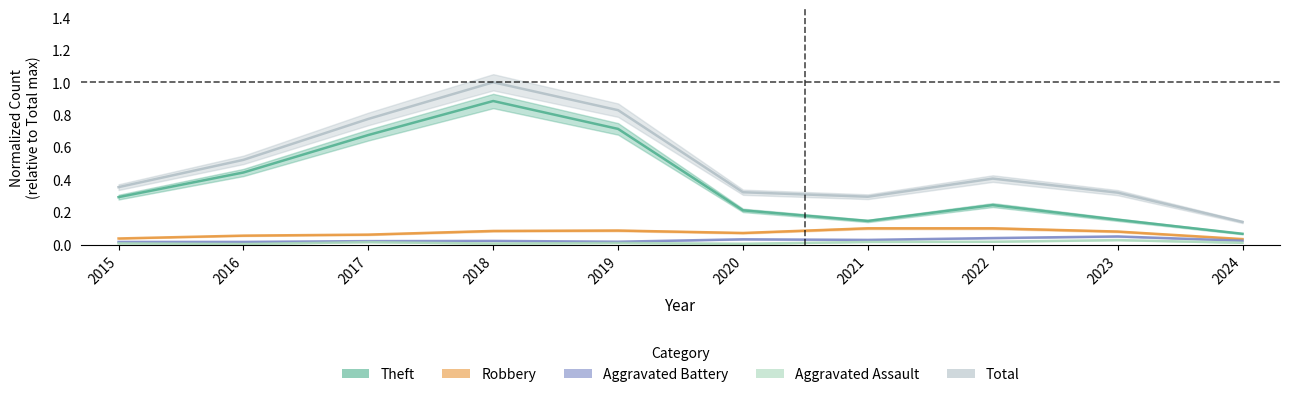

What is the difference between the maximum and second lowest values in the Total series?

0.7